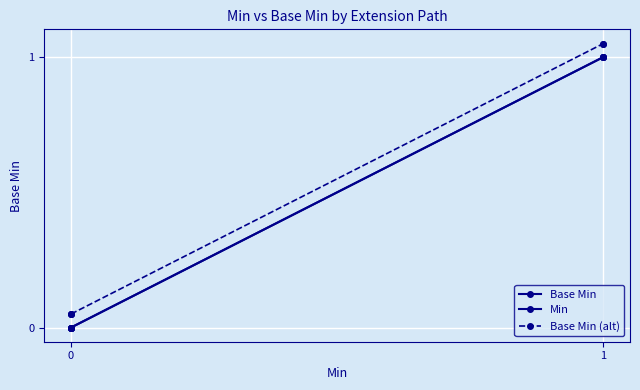

What is the spread (max minus min) of values at 0?

0.1